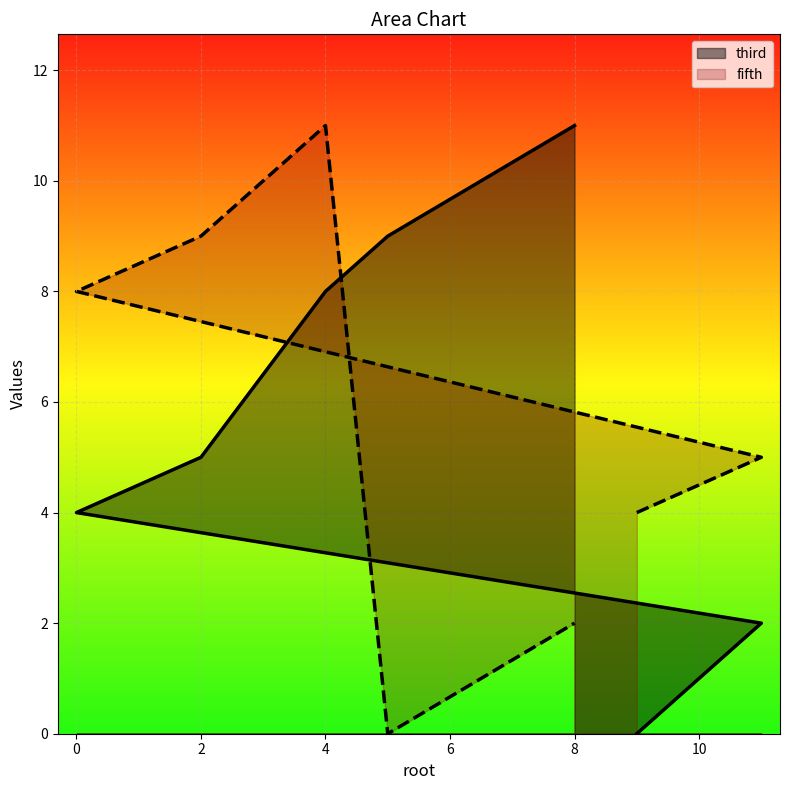

Which series has the largest total across all categories?

third